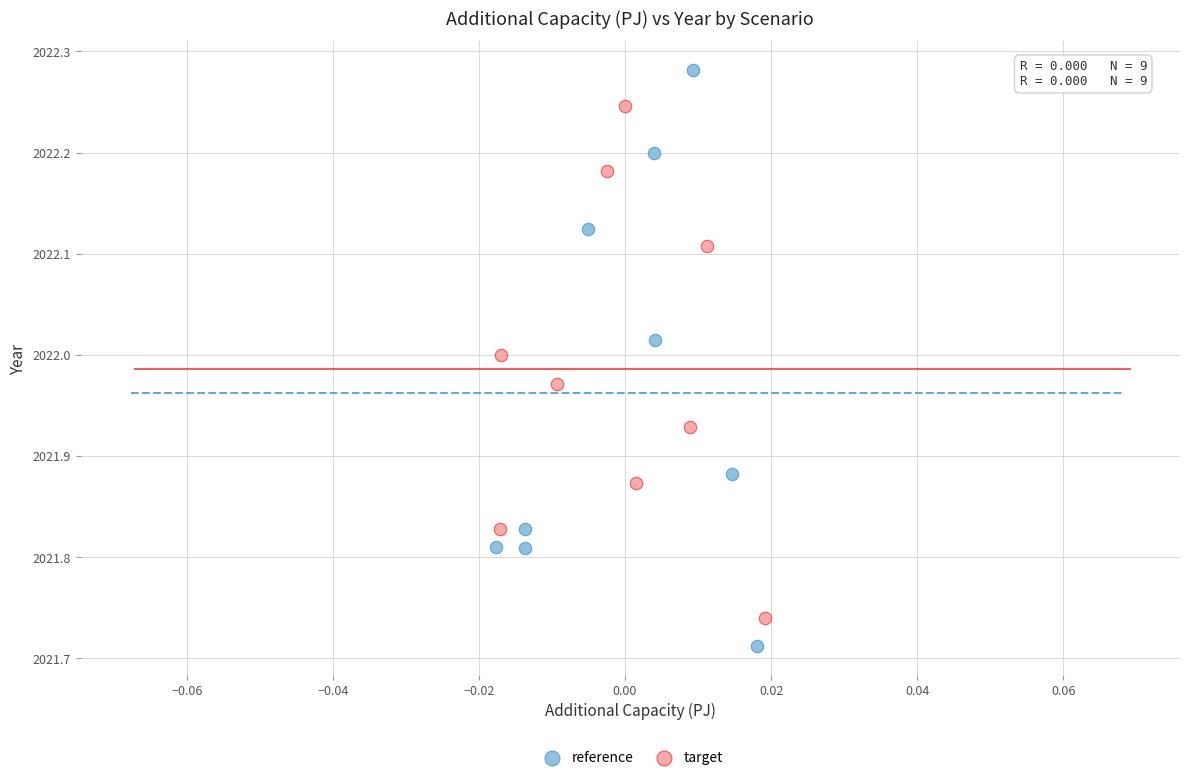

Which series contains the lowest Y value?

reference